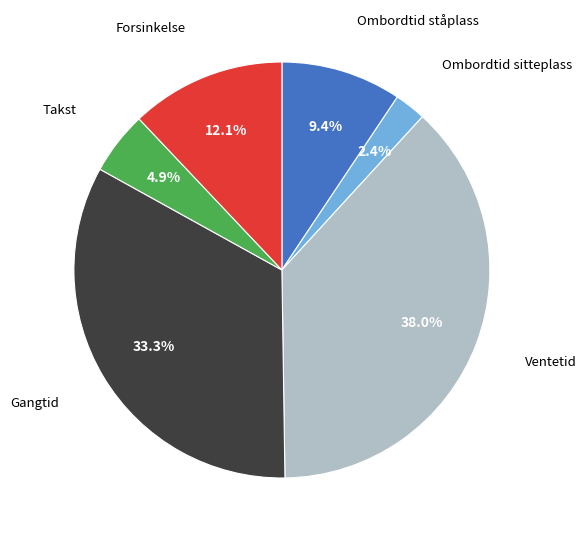

Is there a majority slice in this chart?

No